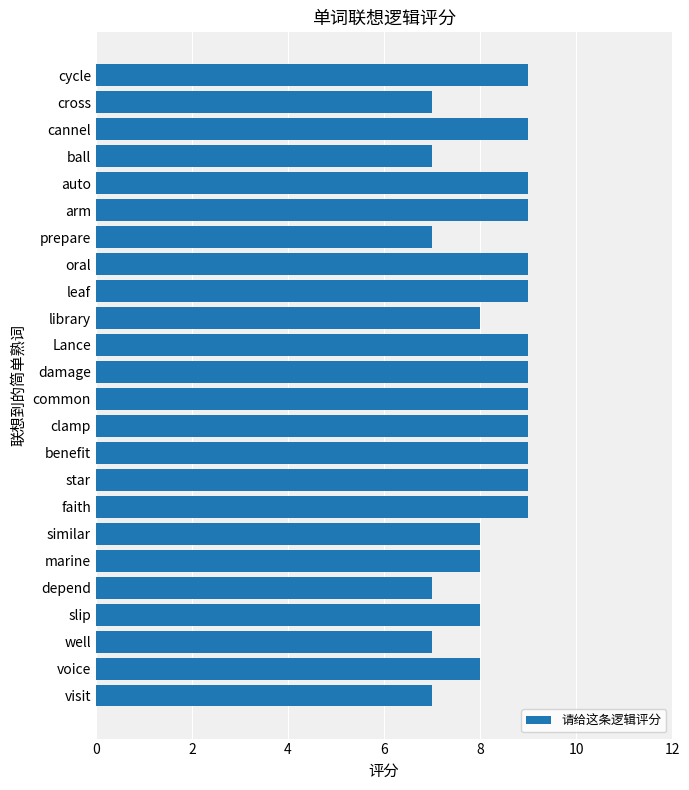

What is the greatest value displayed?

9